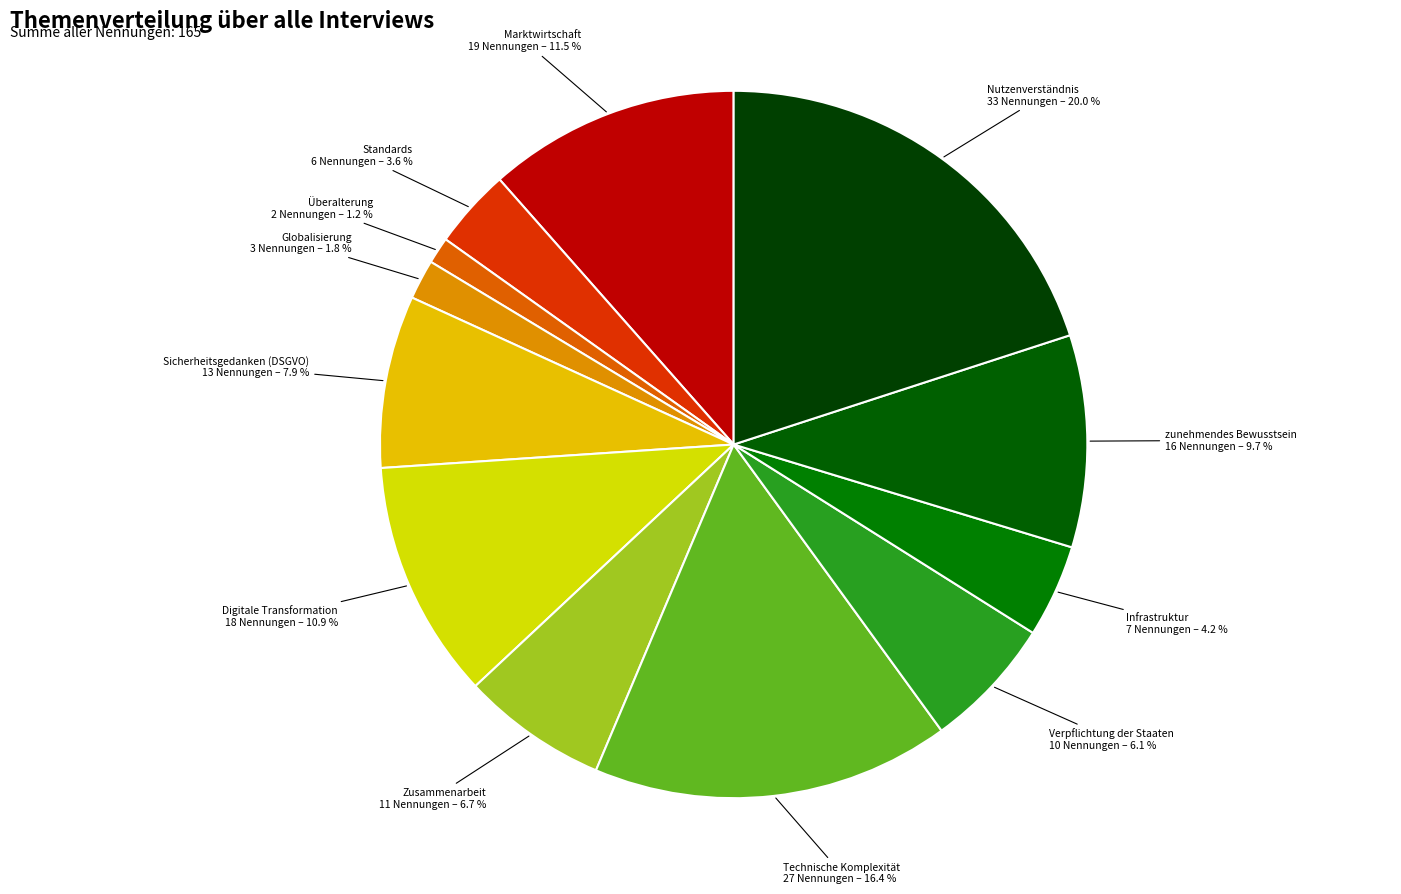

Count the number of slices in the pie.

12